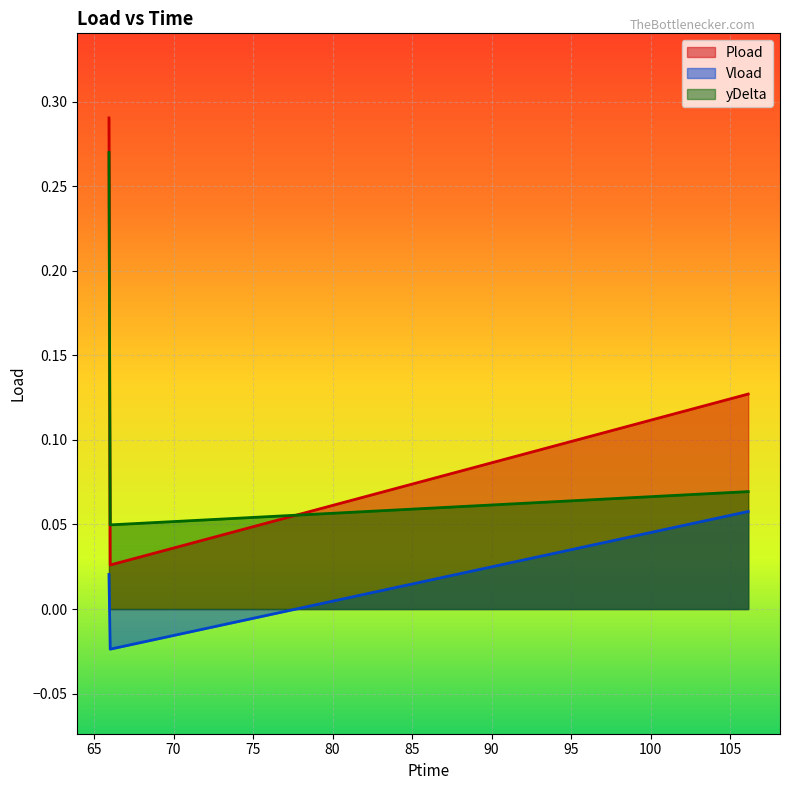

What position from the right is 66.018?

2